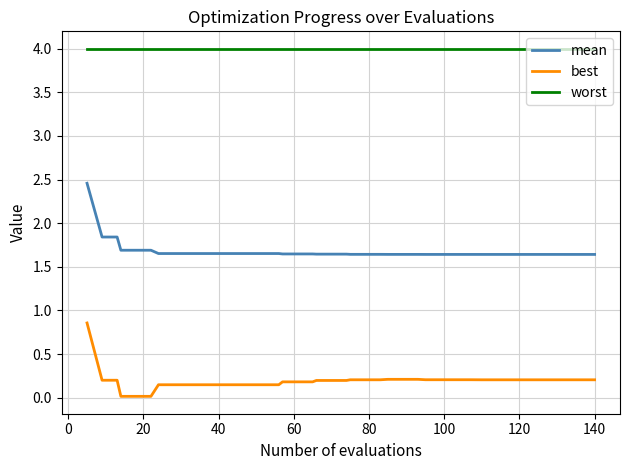

What is the greatest value displayed?

4.0